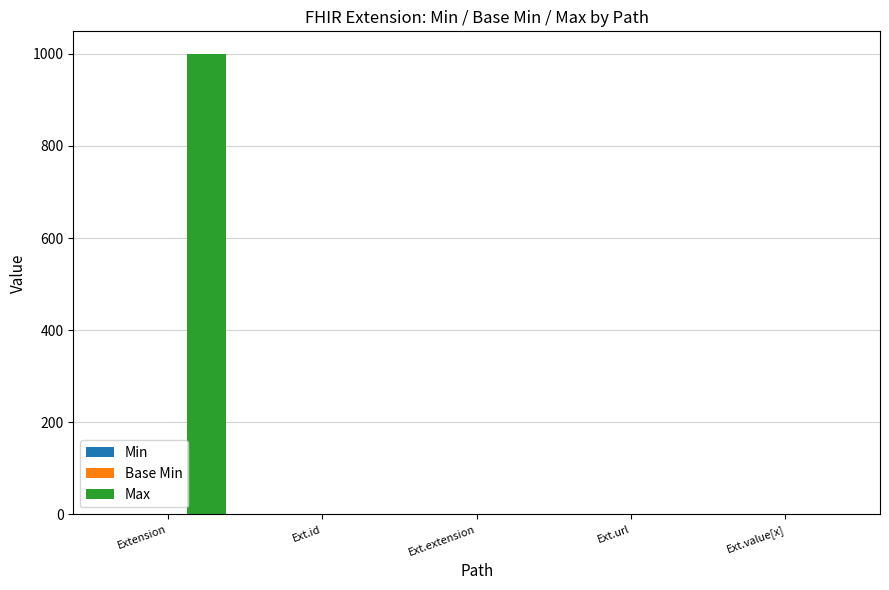

What is the sum of all Max values?

1002